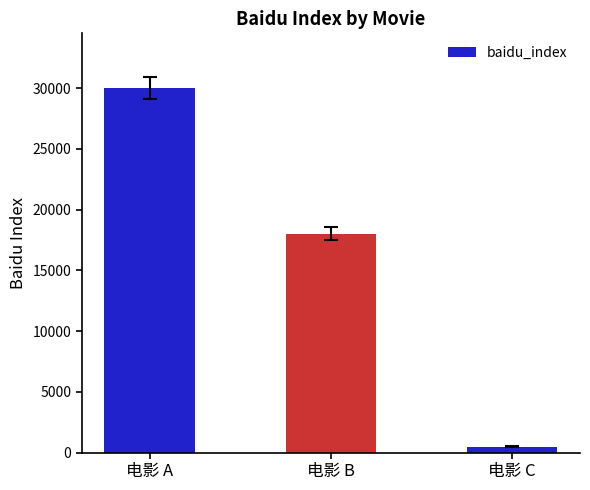

Which category has the lowest value across all series?

电影 C